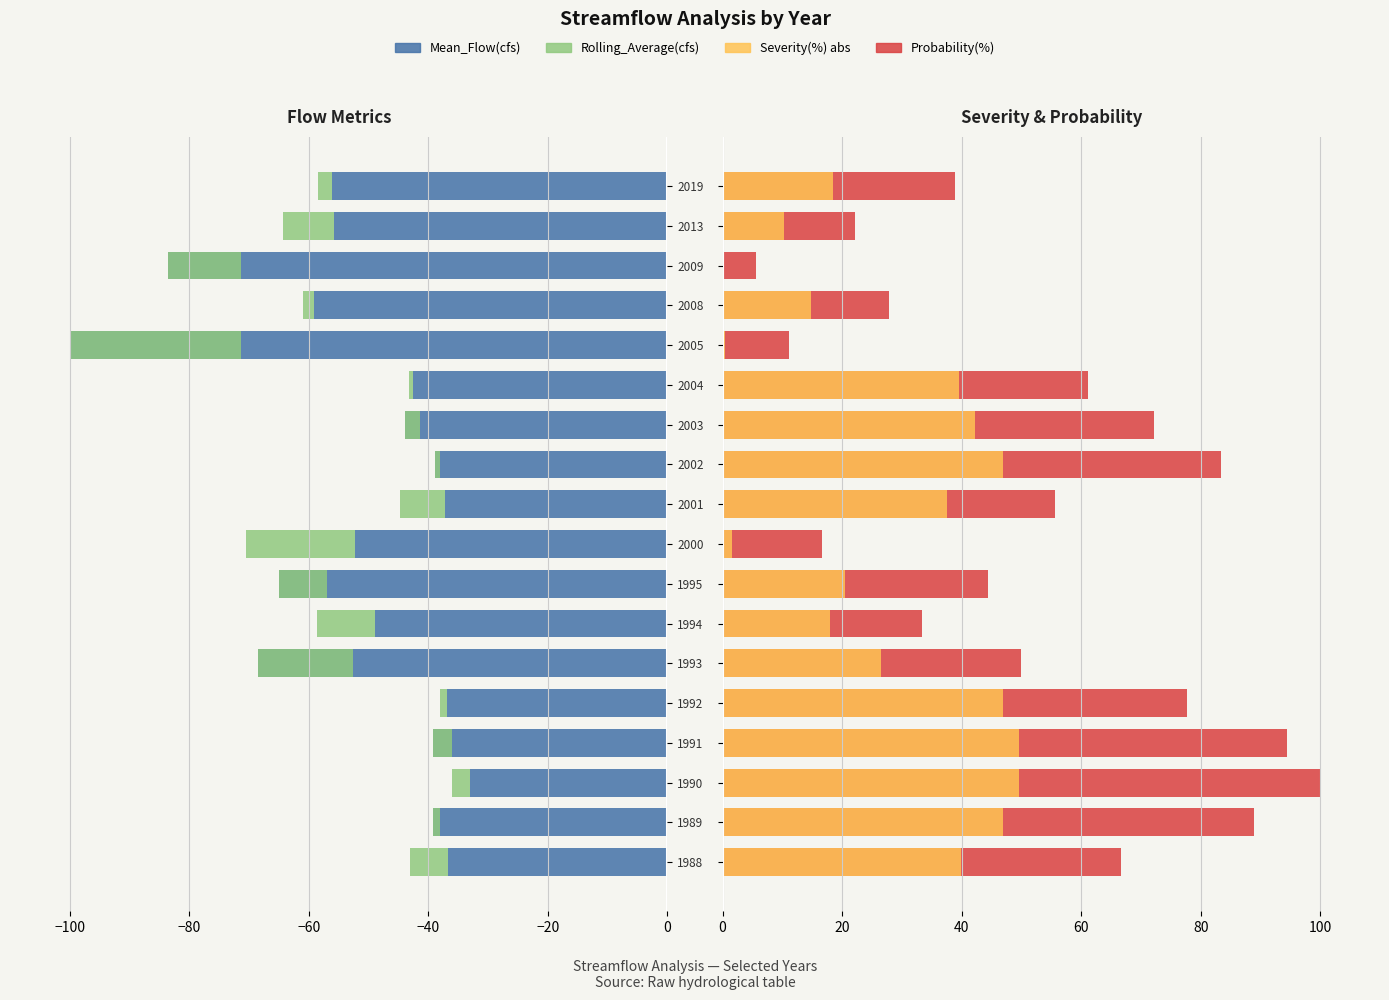

Where does the Rolling_Average(cfs) series first go above 0?

1989